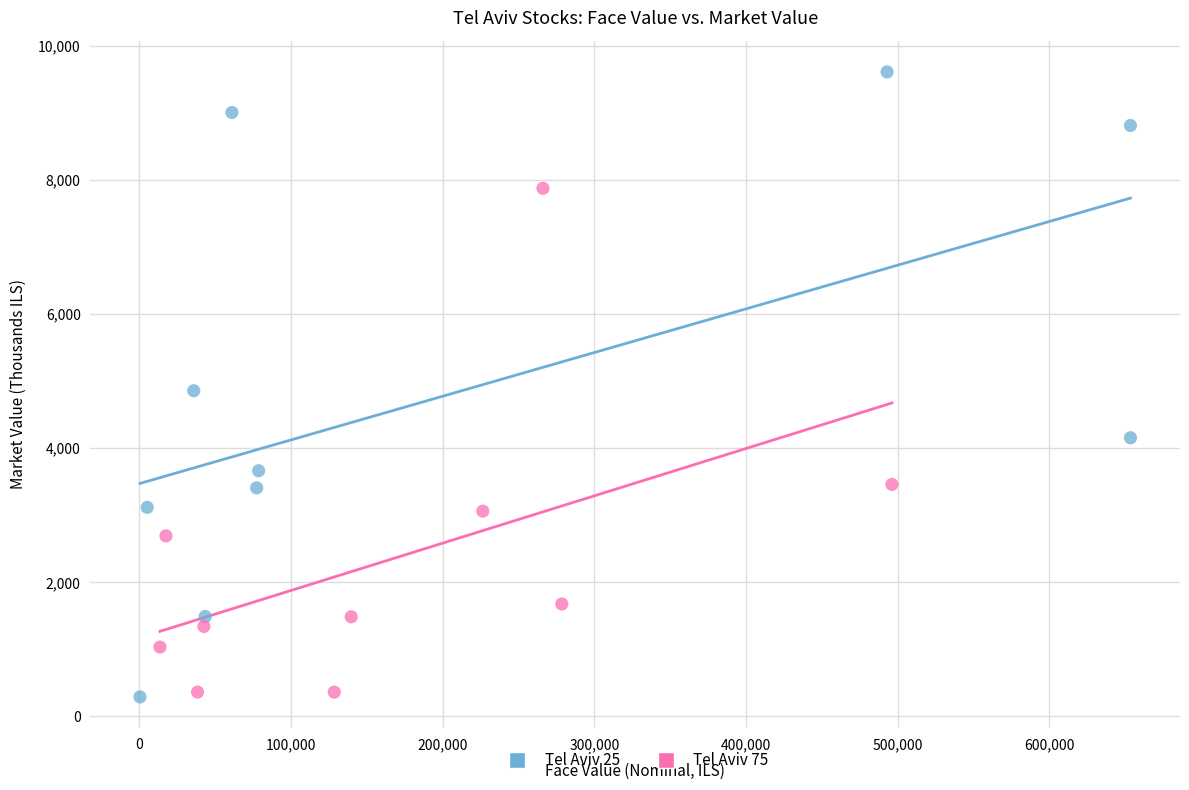

Which series has the largest Y range (max minus min)?

Tel Aviv 25